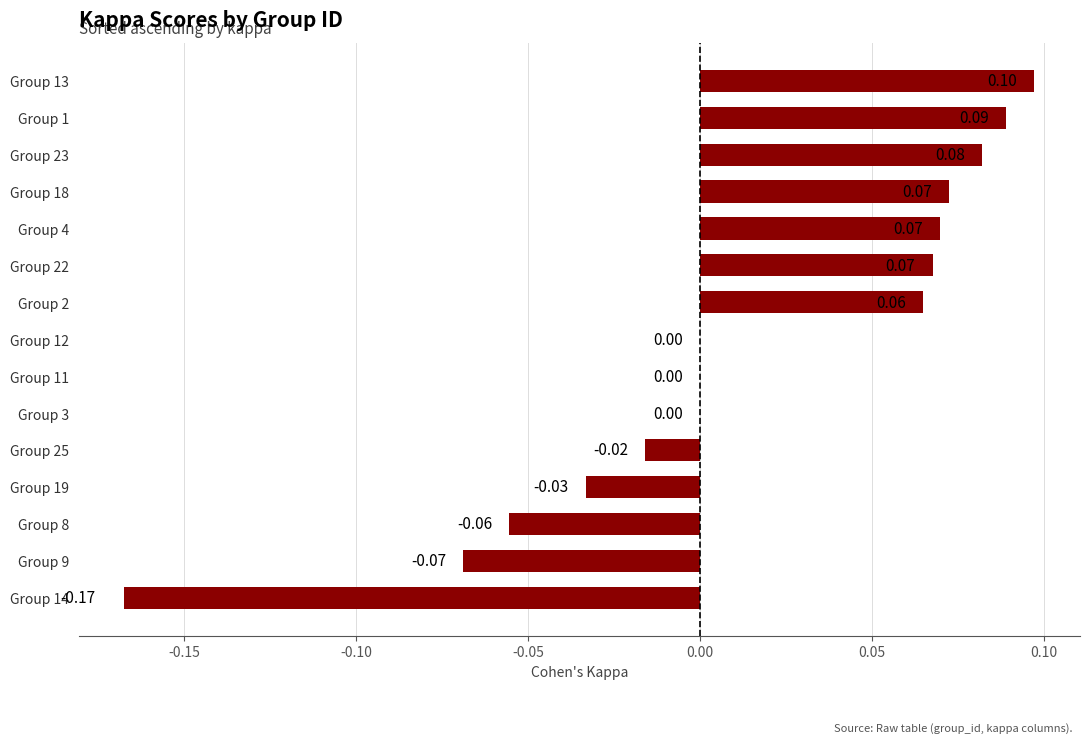

Between Group 19 and Group 3, which is larger?

Group 3